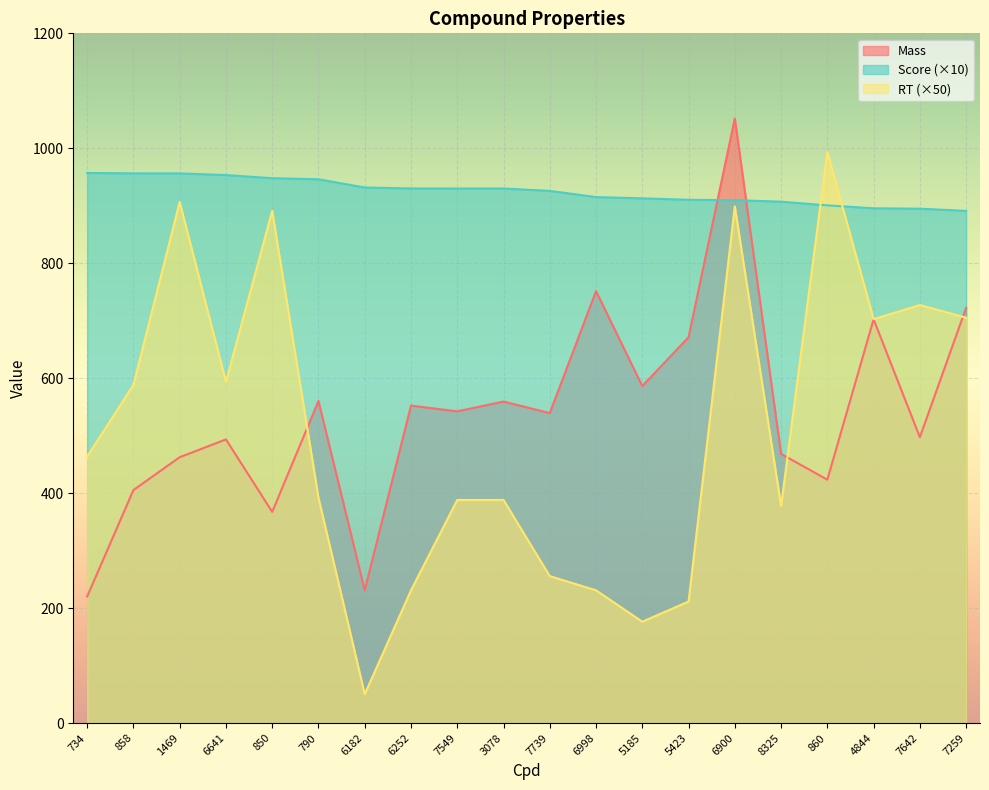

Reading left to right, list all the values displayed in this chart.

Mass: 734=220.1	858=405.4	1469=462.5	6641=493.5	850=367.4	790=560.4	6182=231.0	6252=552.3	7549=542.3	3078=559.3	7739=539.3	6998=751.4	5185=586.3	5423=671.3	6900=1052.0	8325=468.3	860=423.4	4844=702.4	7642=497.3	7259=722.5
Score: 734=957.1	858=956.4	1469=956.3	6641=953.4	850=948.0	790=946.1	6182=931.8	6252=930.1	7549=930.0	3078=930.0	7739=925.9	6998=915.1	5185=912.9	5423=910.4	6900=909.8	8325=907.1	860=900.7	4844=895.6	7642=894.9	7259=891.1
RT: 734=463.6	858=588.4	1469=906.6	6641=593.6	850=891.1	790=392.1	6182=50.3	6252=230.9	7549=388.1	3078=388.1	7739=255.7	6998=230.9	5185=176.3	5423=211.5	6900=898.9	8325=377.8	860=993.7	4844=702.7	7642=727.4	7259=705.3